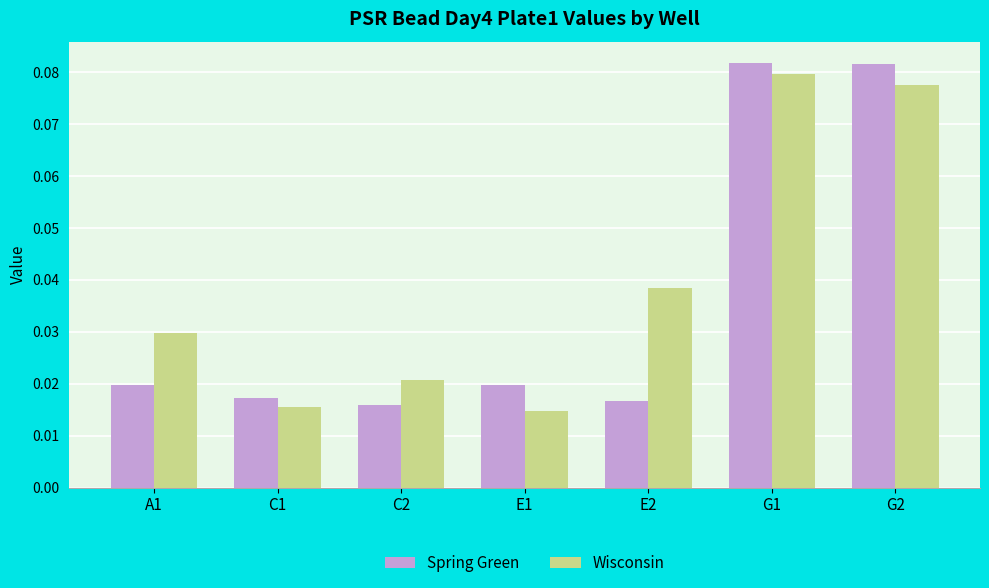

How many Wisconsin values are between 0 and 1?

7